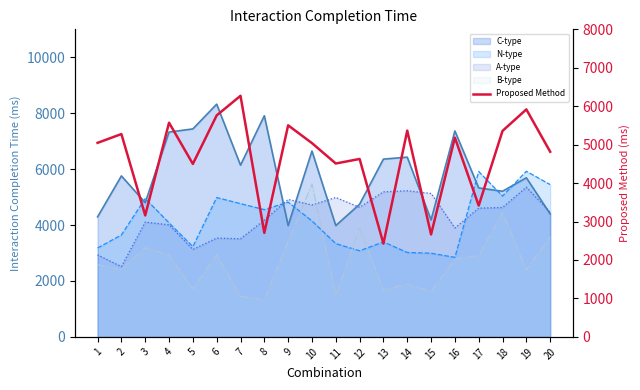

True or false: there are more than 1 points higher than both neighbors.

True